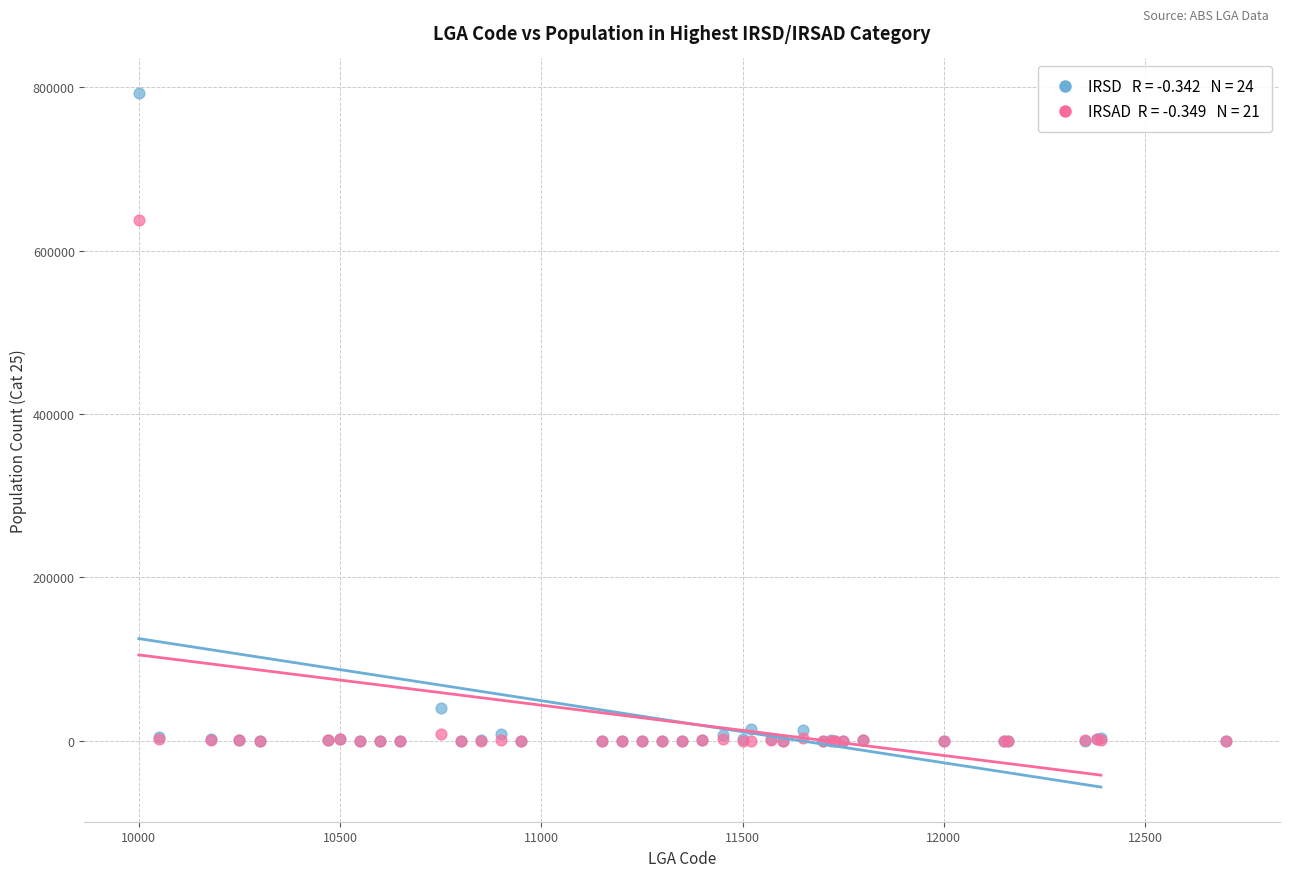

Across all series, what Y value is closest to 396438?

637121